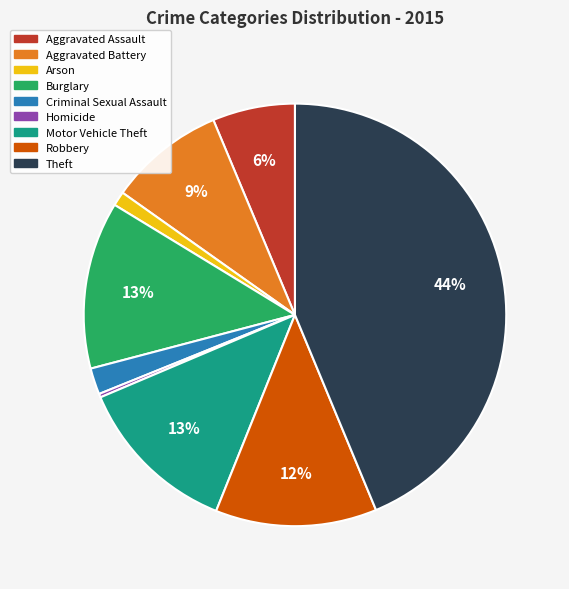

To the nearest percent, what is the average slice percentage?

11%